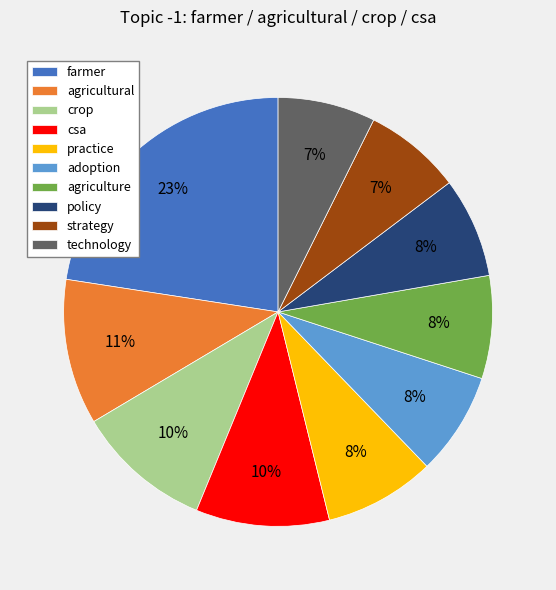

Which slice is the largest?

farmer